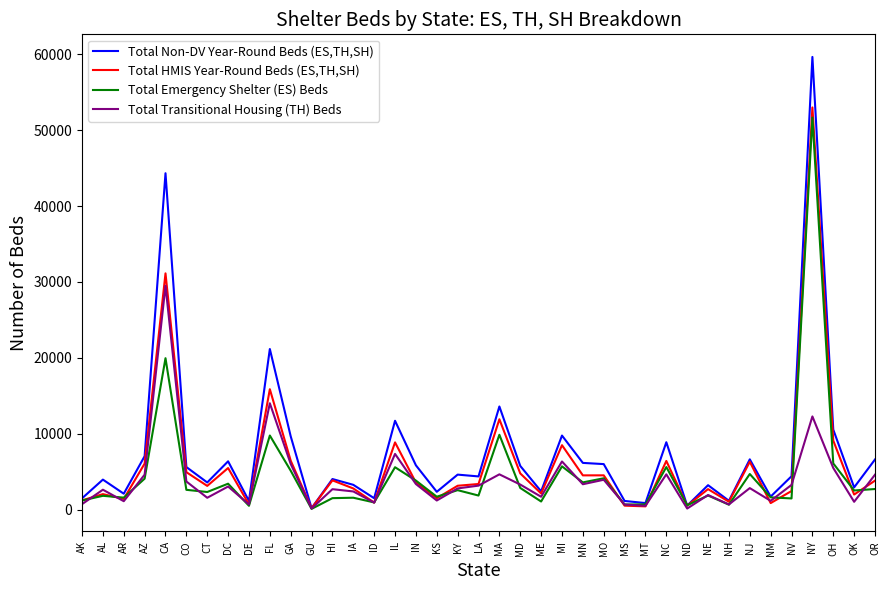

How many series are shown in this chart?

4